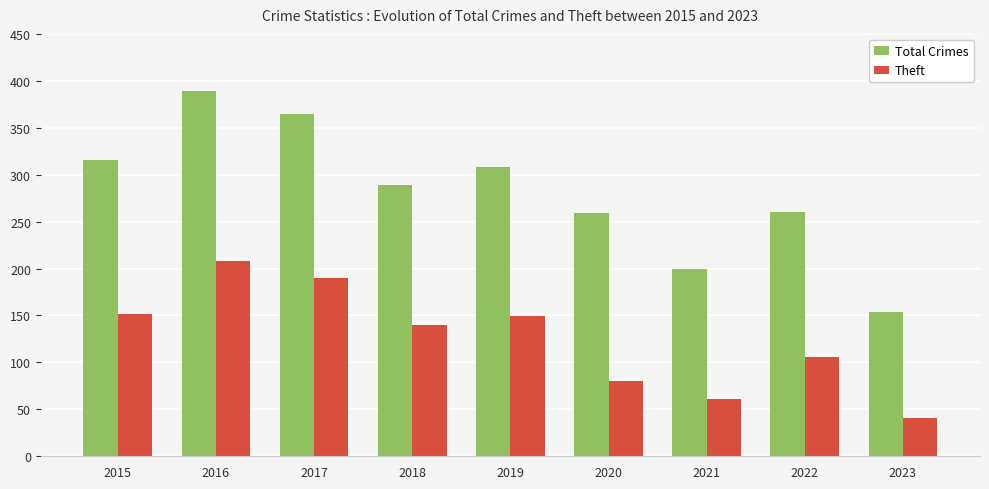

Which category has the highest value across all series?

2016